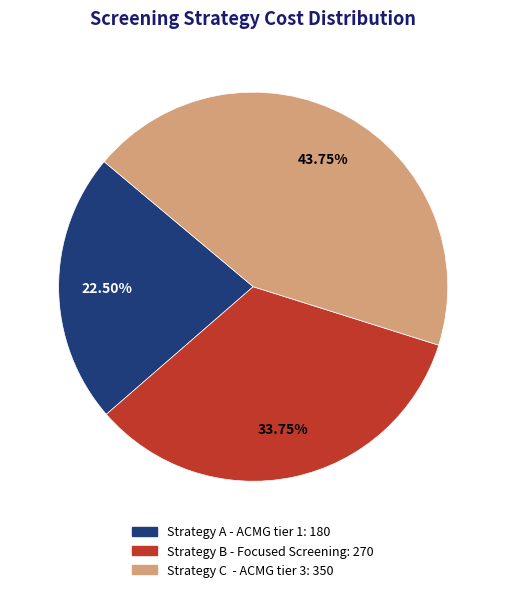

Does Strategy B - Focused Screening account for over 50% of the chart?

No